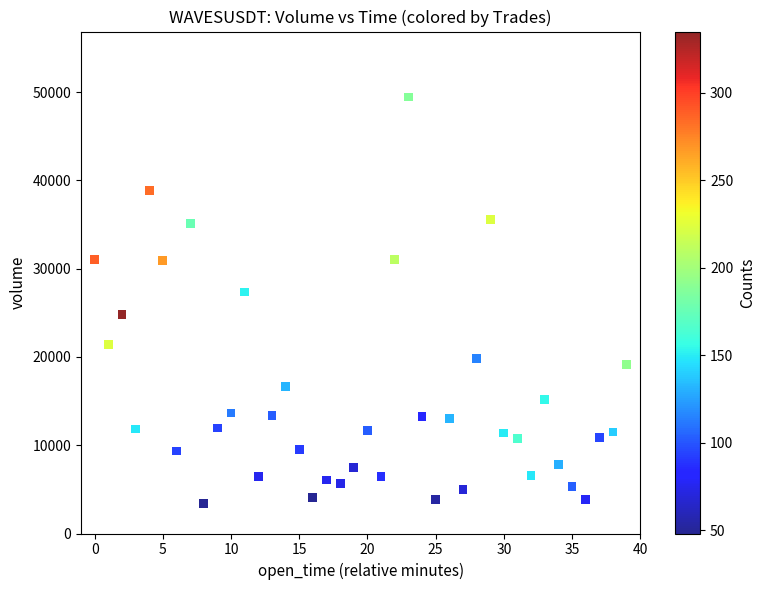

What Y value in the scatter plot is closest to 26422?

27341.3